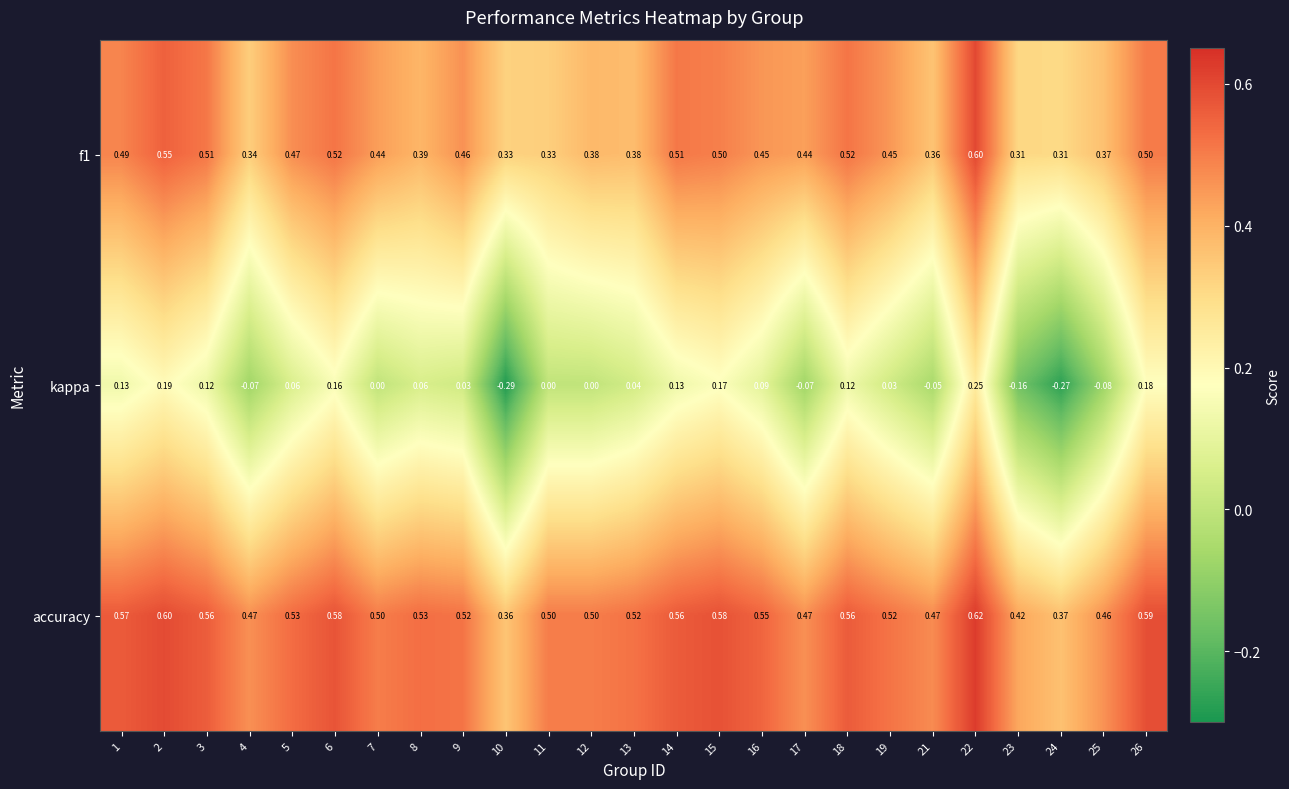

Which series has the widest spread of values?

kappa